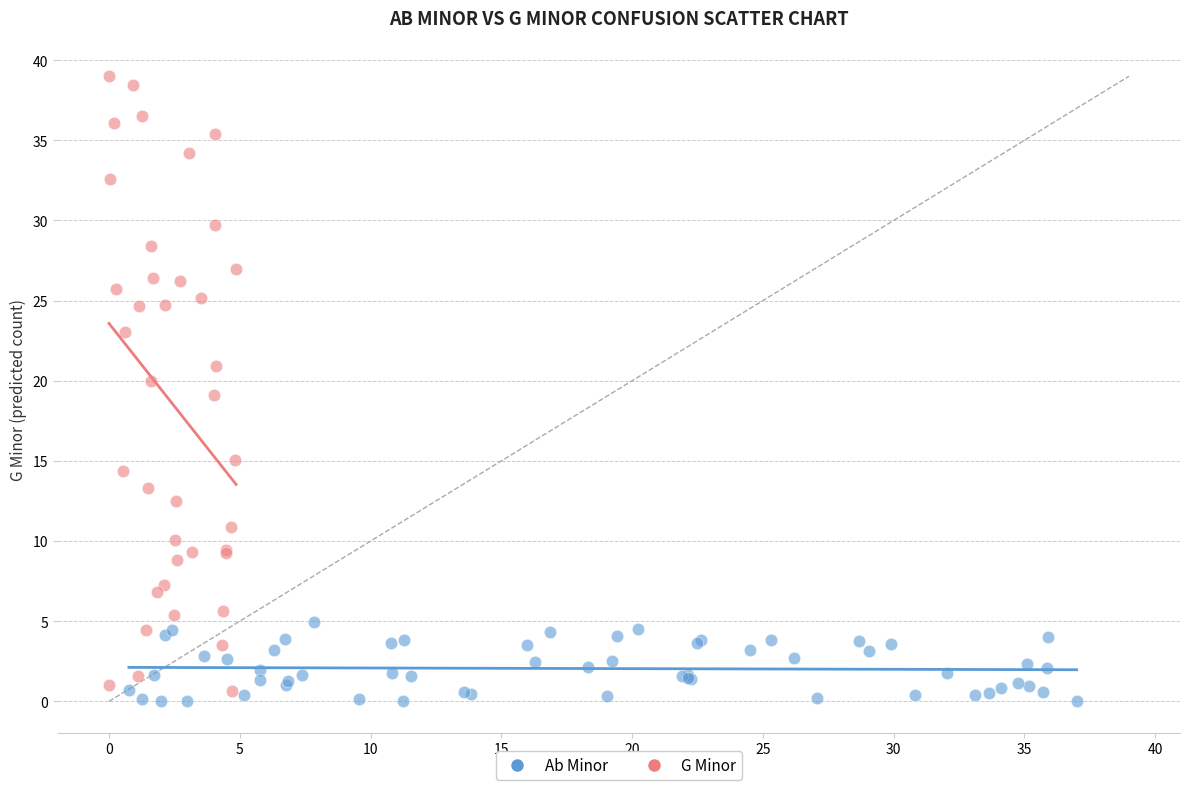

Which series has the largest Y range (max minus min)?

G Minor